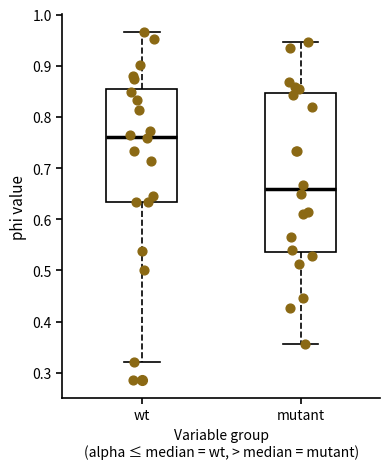

Reading left to right, transcribe this box plot: for each box, give where its median line is, the range the box spans, and where its two whiskers end, as read against the y-axis. The values are not printed on the chart, so give them approximately, as read against the axis.

wt: median 0.76, box 0.63 to 0.86, whiskers 0.32 to 0.97
mutant: median 0.66, box 0.54 to 0.85, whiskers 0.36 to 0.95